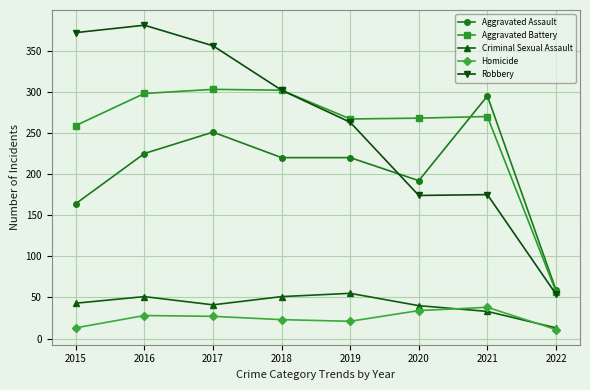

Is the value of Aggravated Battery at 2020 greater than the value of Criminal Sexual Assault at 2022?

Yes